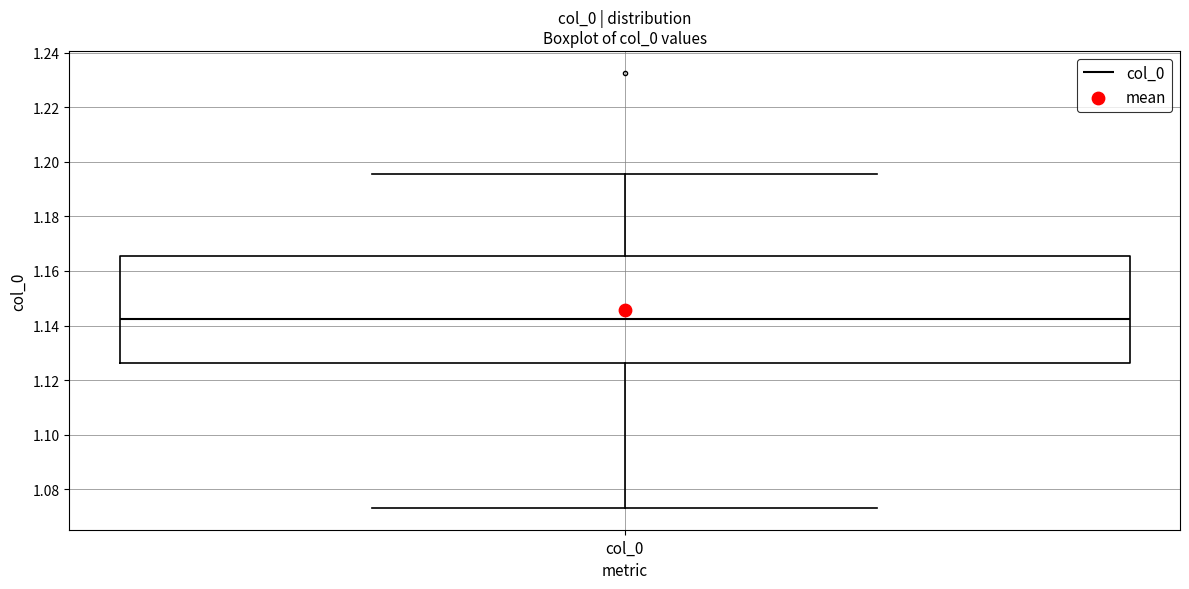

Transcribe this box plot: give where the median line is, the range the box spans, and where the two whiskers end, as read against the y-axis. The values are not printed on the chart, so give them approximately, as read against the axis.

median 1.142, box 1.126 to 1.166, whiskers 1.074 to 1.196